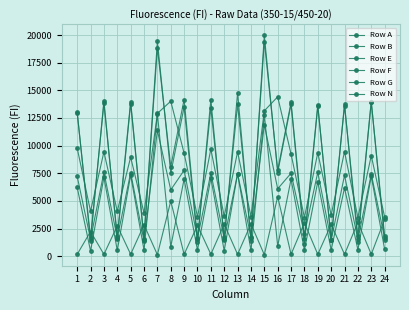

How many lines are shown in the chart?

6